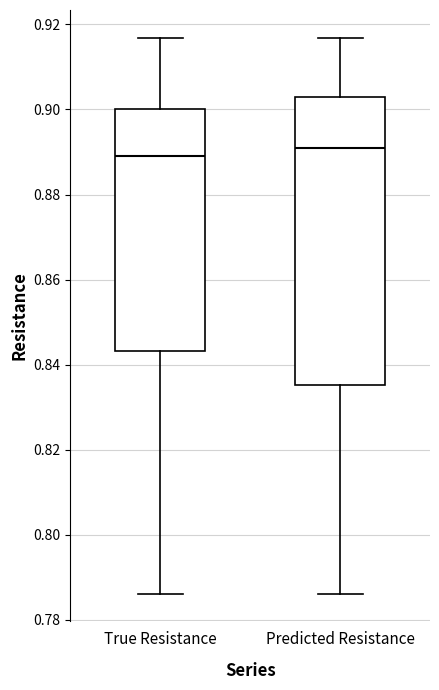

Where does the median line of the box for Predicted Resistance sit on the y-axis? The values are not printed on the chart, so give them approximately, as read against the axis.

0.890